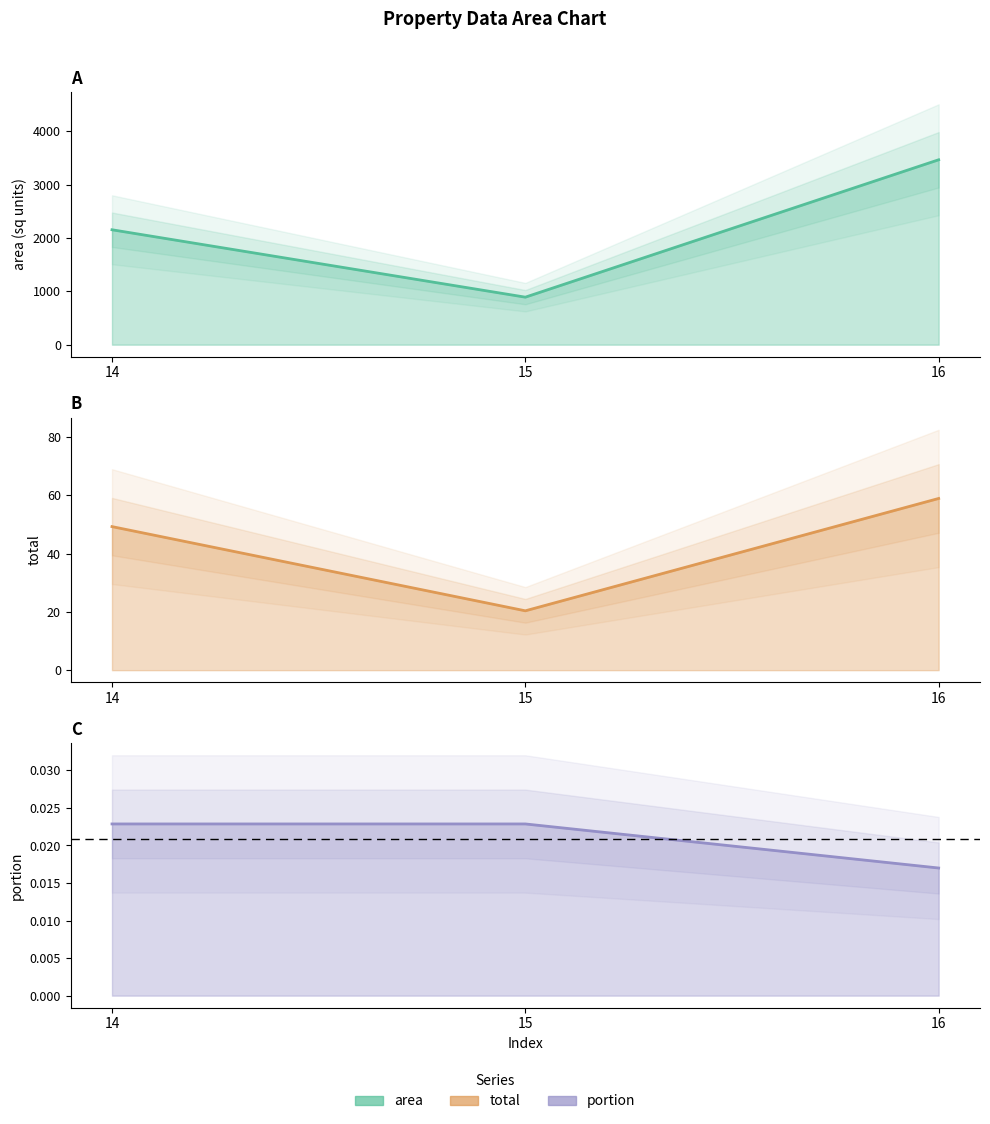

Between 14 and 16, which is larger?

16